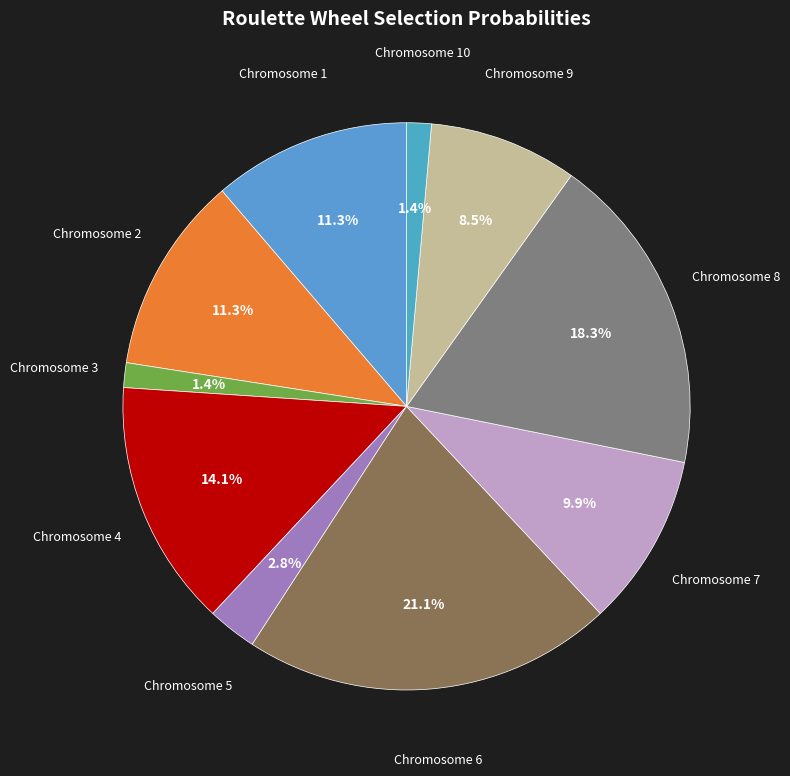

Is there any slice that represents more than half of the pie?

No